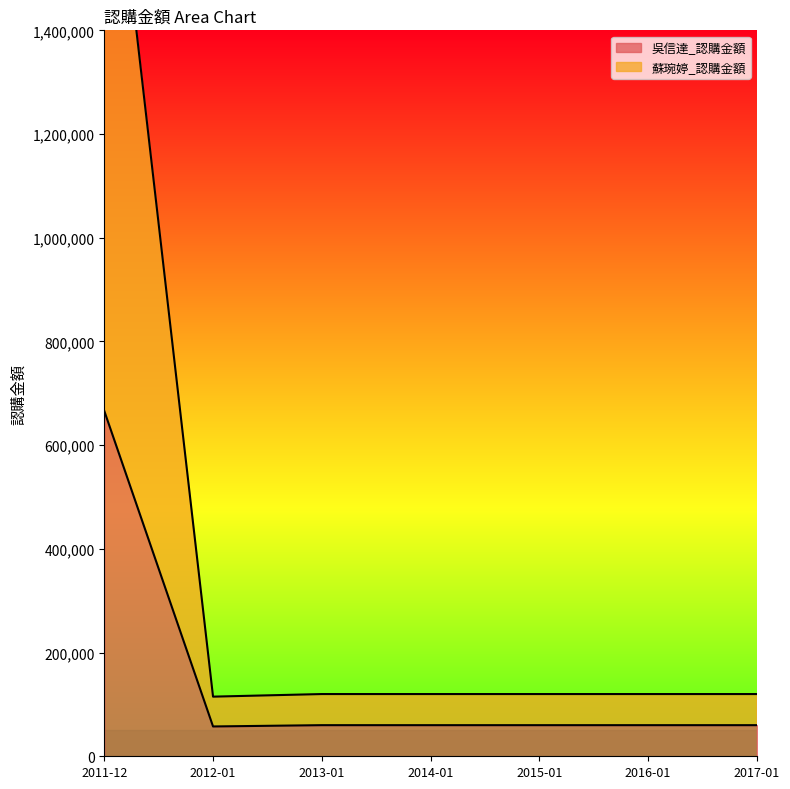

What is the minimum value shown in the chart?

57500